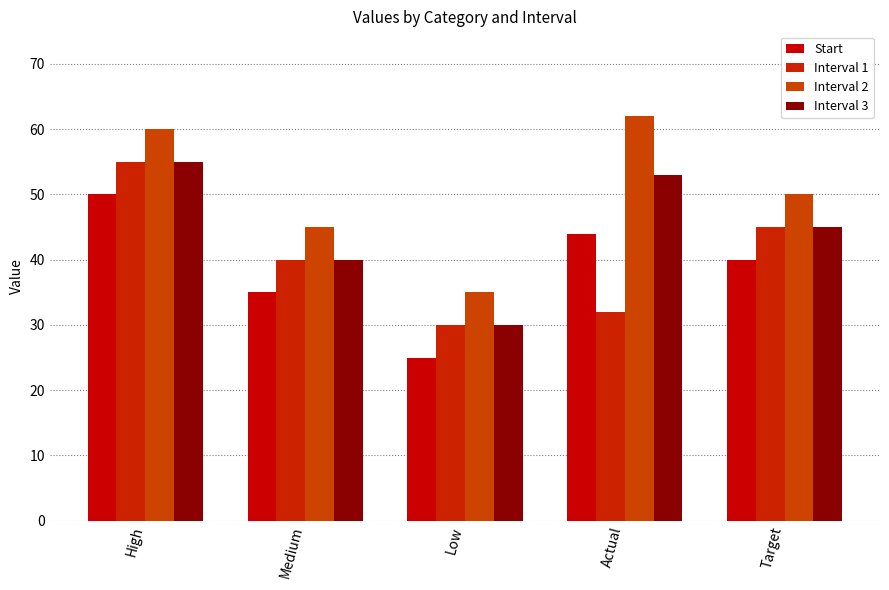

What is the difference between the maximum and minimum values in the Start series?

25